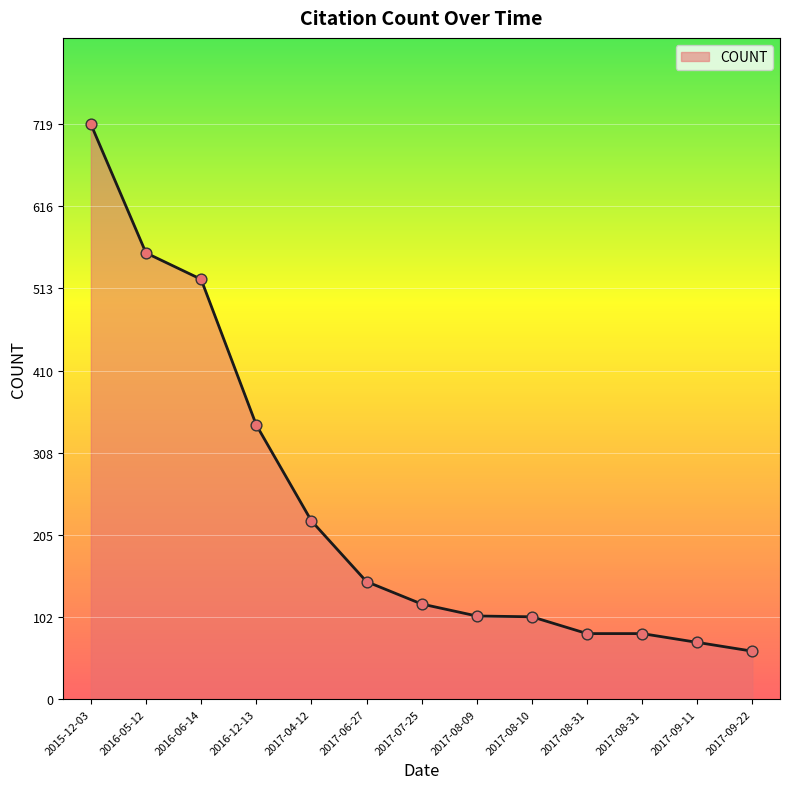

Approximately how many times larger is the value at 2017-08-31 compared to 2017-04-12?

0.4